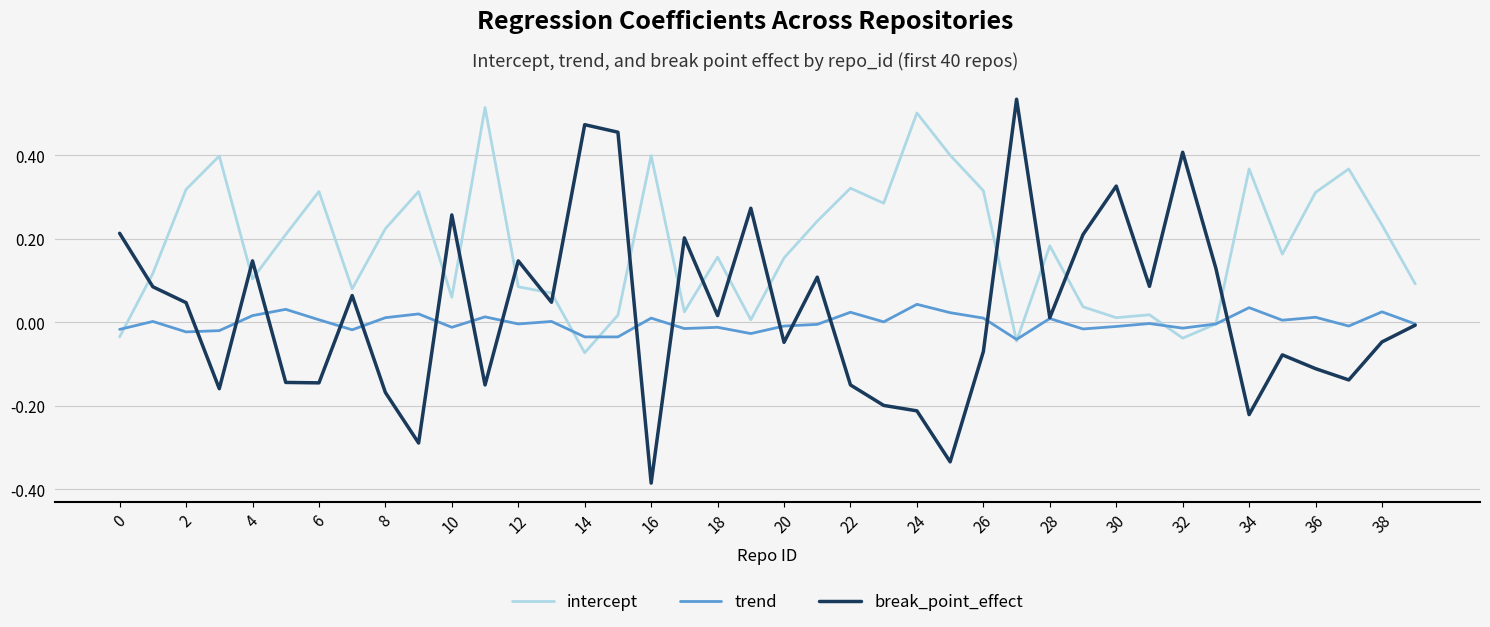

True or false: break_point_effect and intercept cross at least once.

True